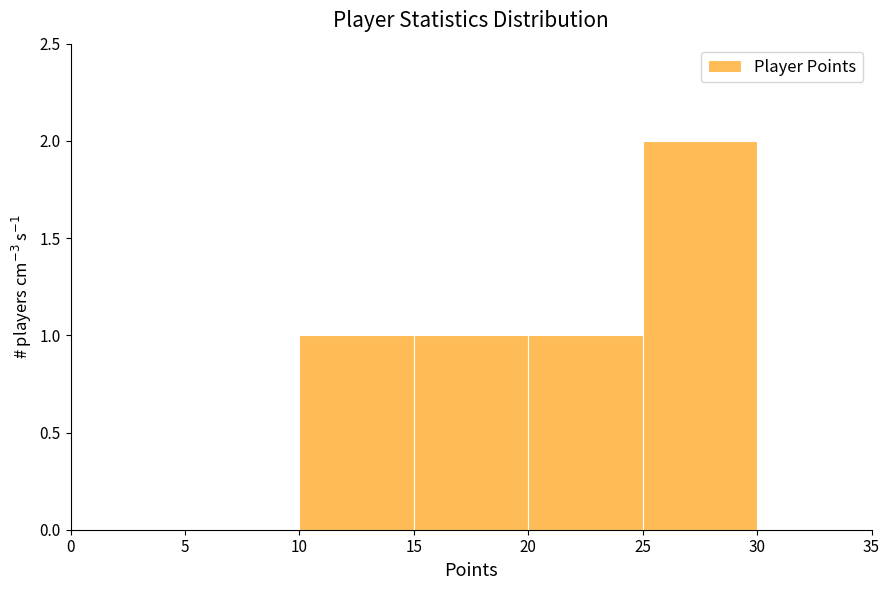

What is the height of the bar covering 20 to 25 on the x-axis? The values are not printed on the chart, so give them approximately, as read against the axis.

1